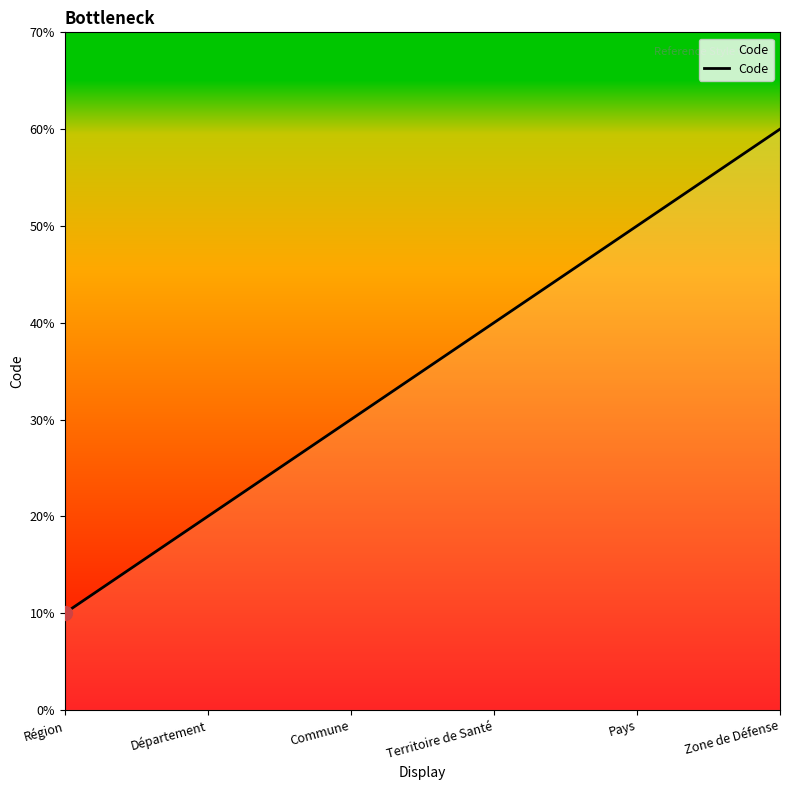

Reading left to right, list all the values displayed in this chart.

1	2	3	4	5	6